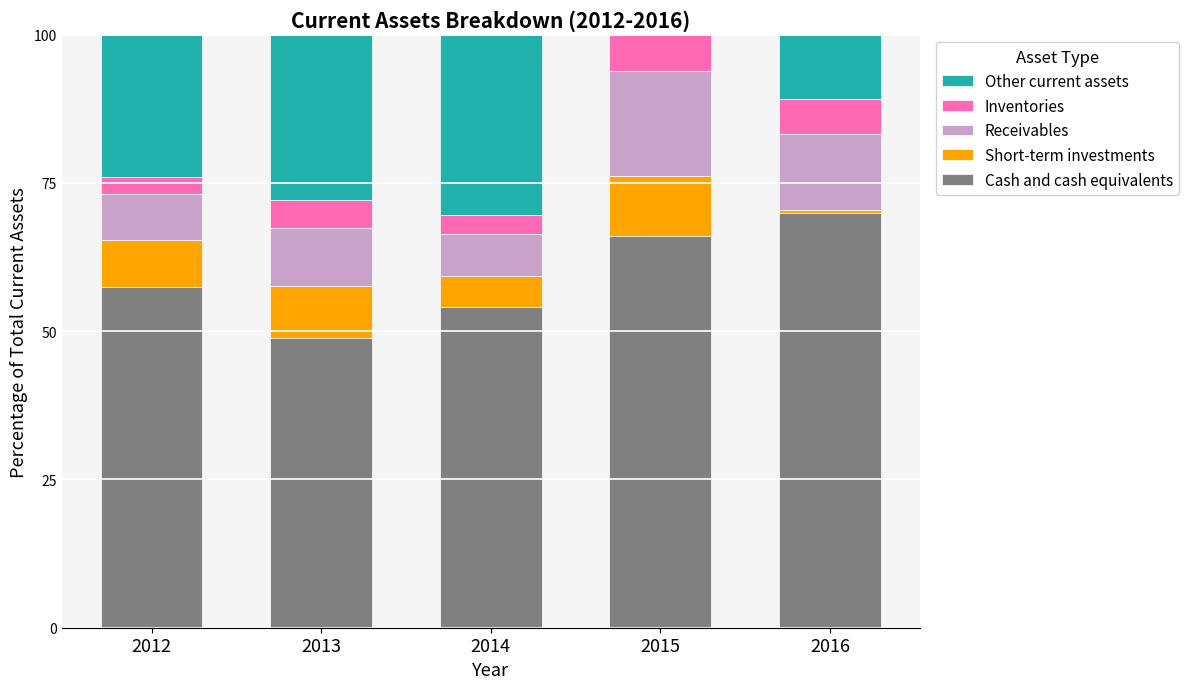

Where is Cash and cash equivalents nearest to the value 59?

2012